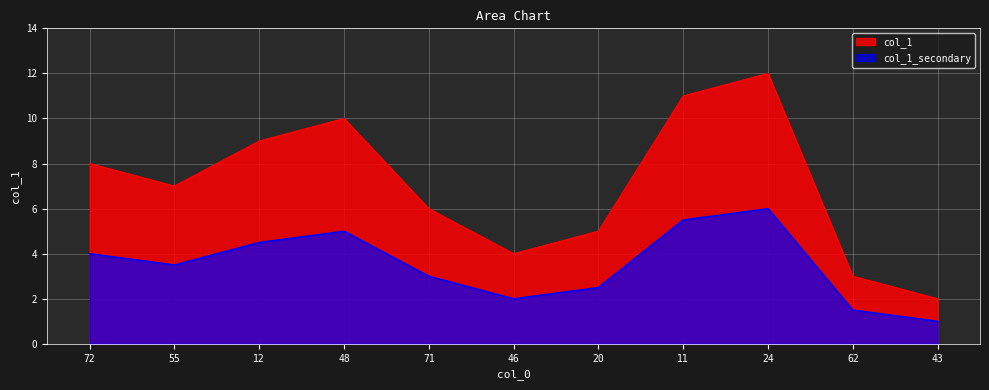

How many categories are shown in the chart?

11